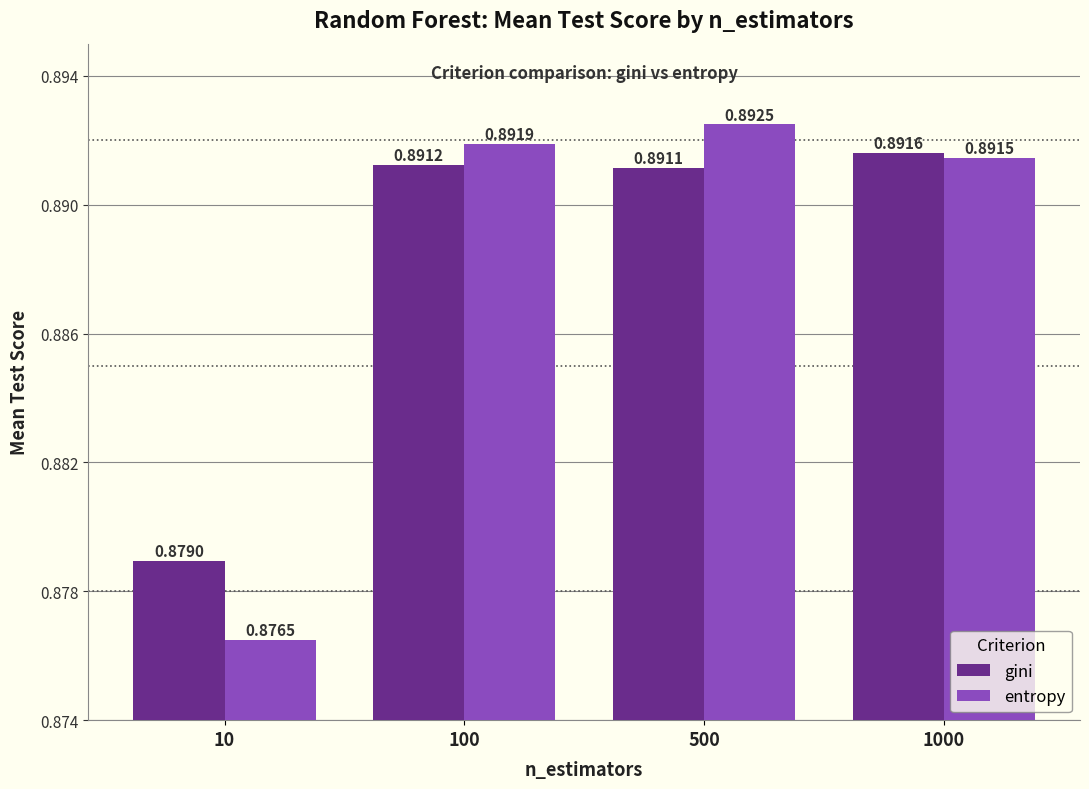

At how many categories does at least one series exceed 0?

4